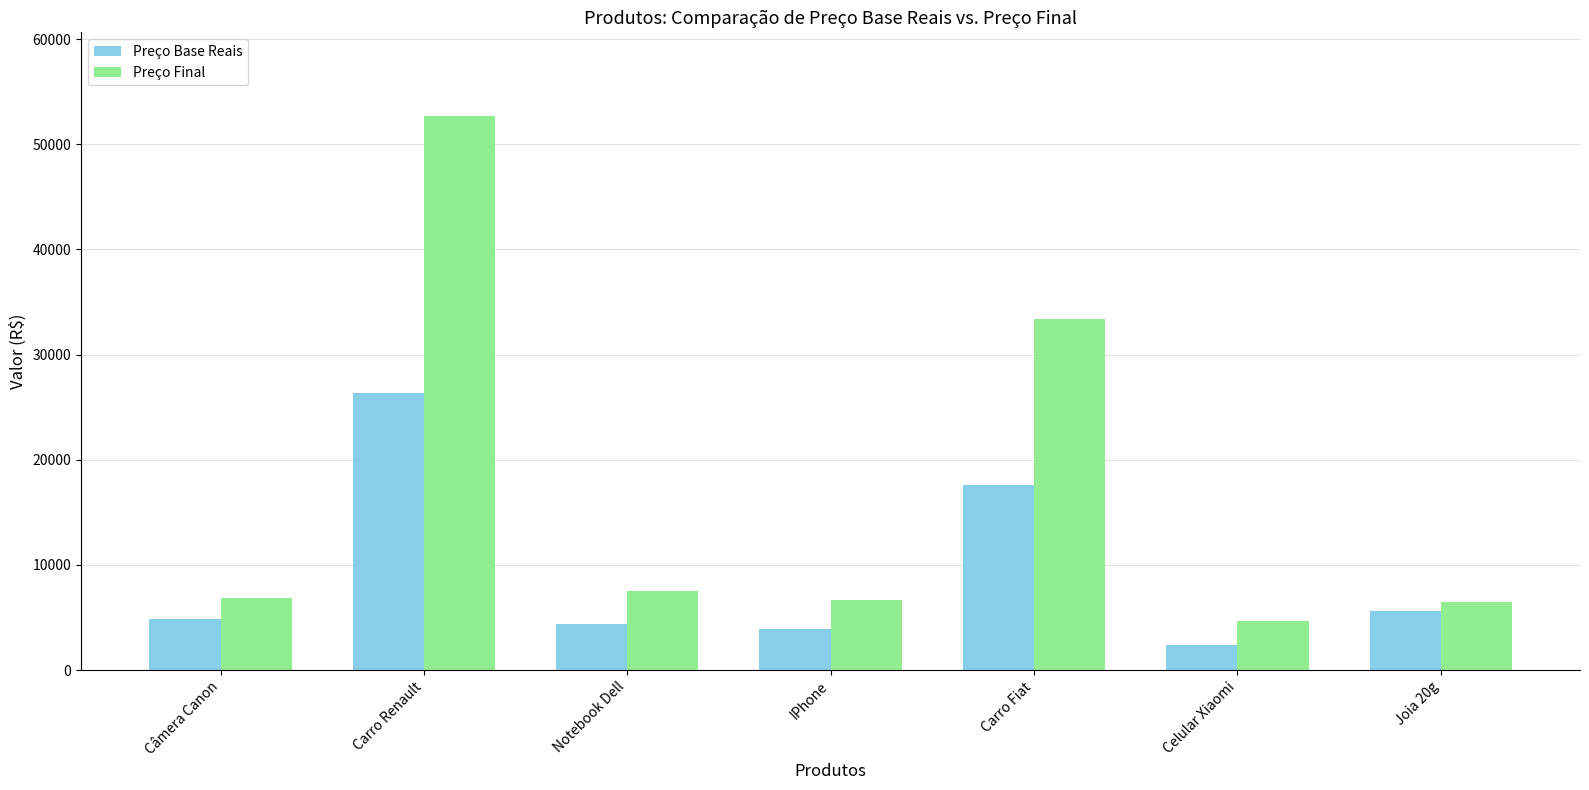

Which series has the widest spread of values?

Preço Final